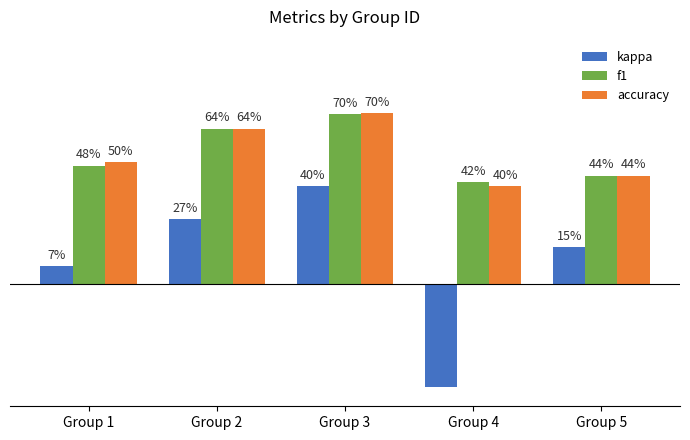

Are the bars horizontal?

No